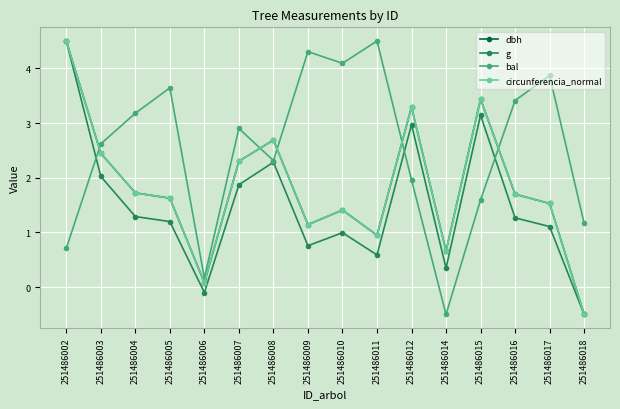

Which series ends up on top after the final intersection of bal and dbh?

bal